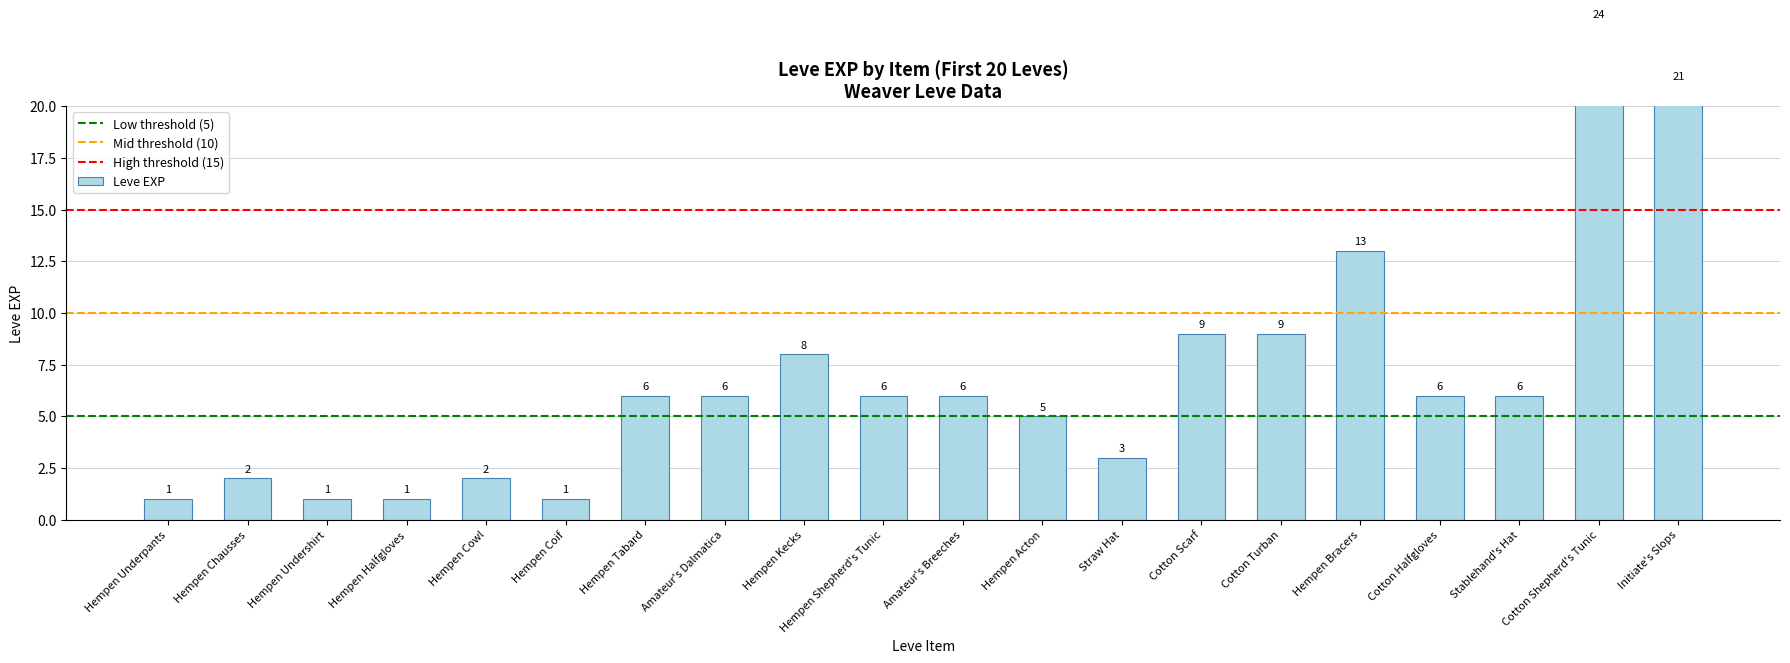

Which has a higher value, Hempen Acton or Hempen Halfgloves?

Hempen Acton